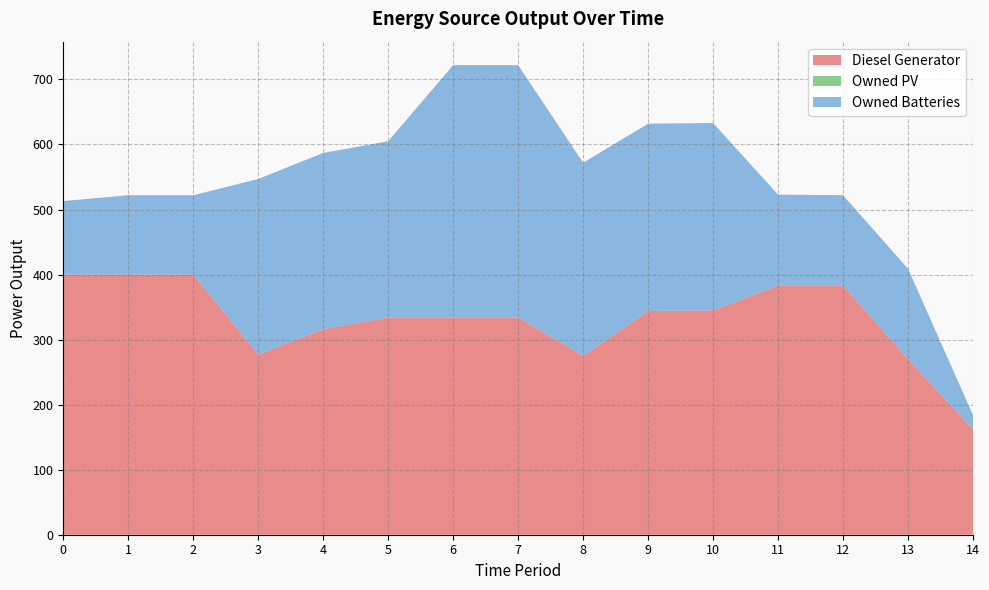

How many values in the Diesel Generator series exceed 334?

7